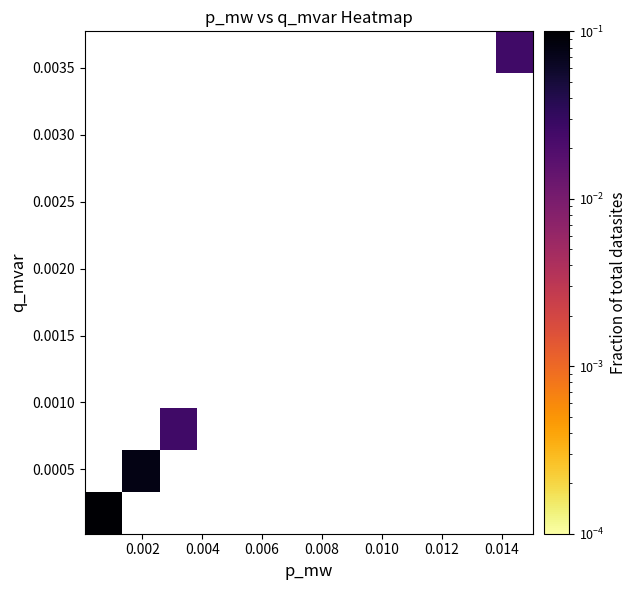

How many data points does each series have?

12